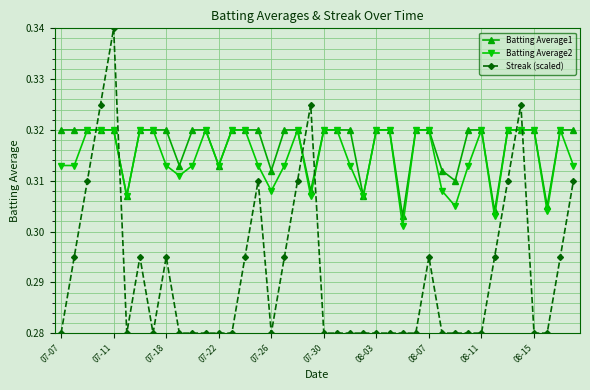

At how many categories does at least one series exceed 0?

40